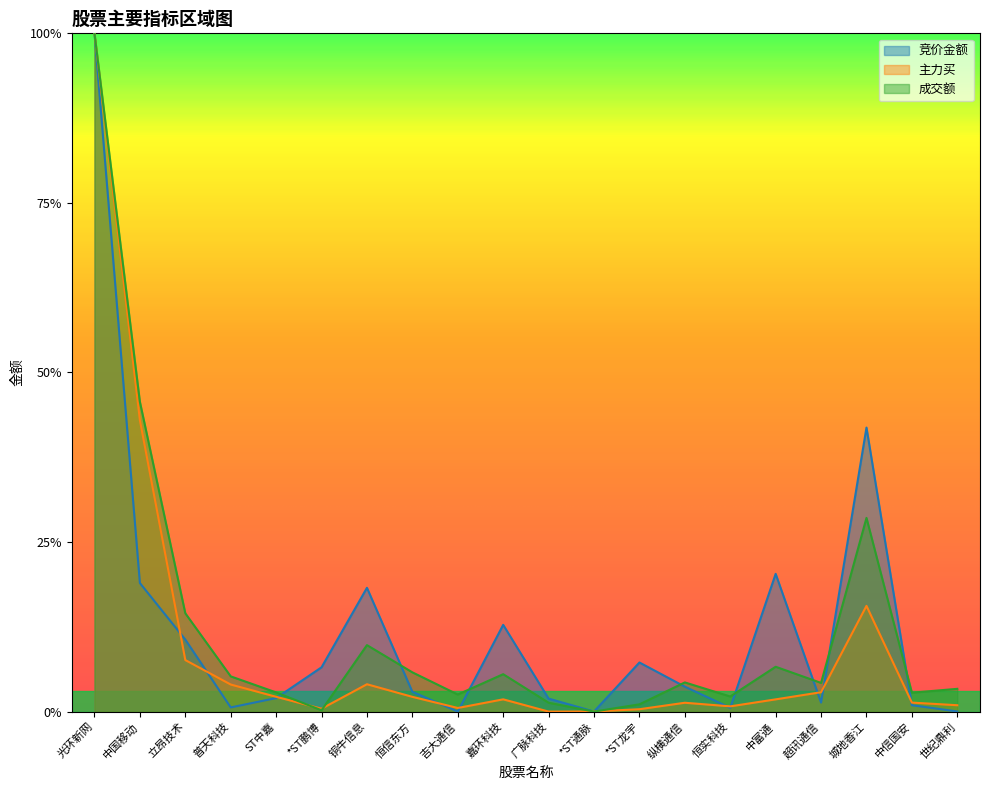

List the series in order of their peak value, lowest first.

竞价金额, 主力买, 成交额